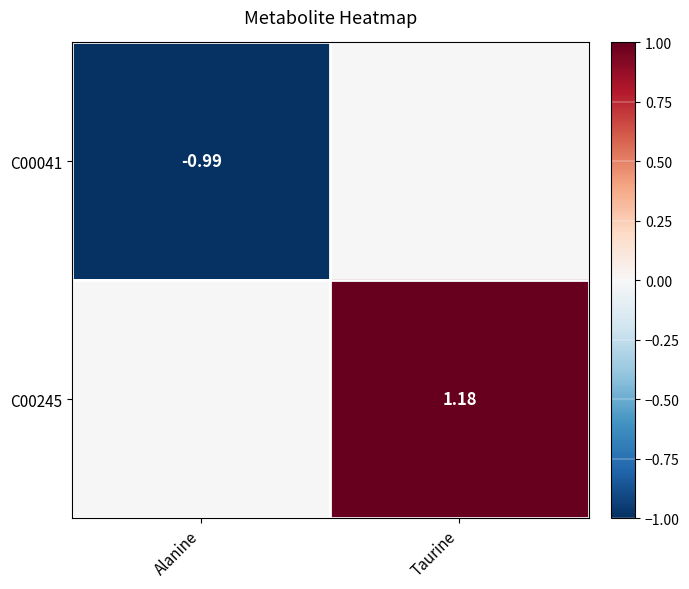

Is the value of C00245 at Taurine greater than the value of C00041 at Alanine?

Yes